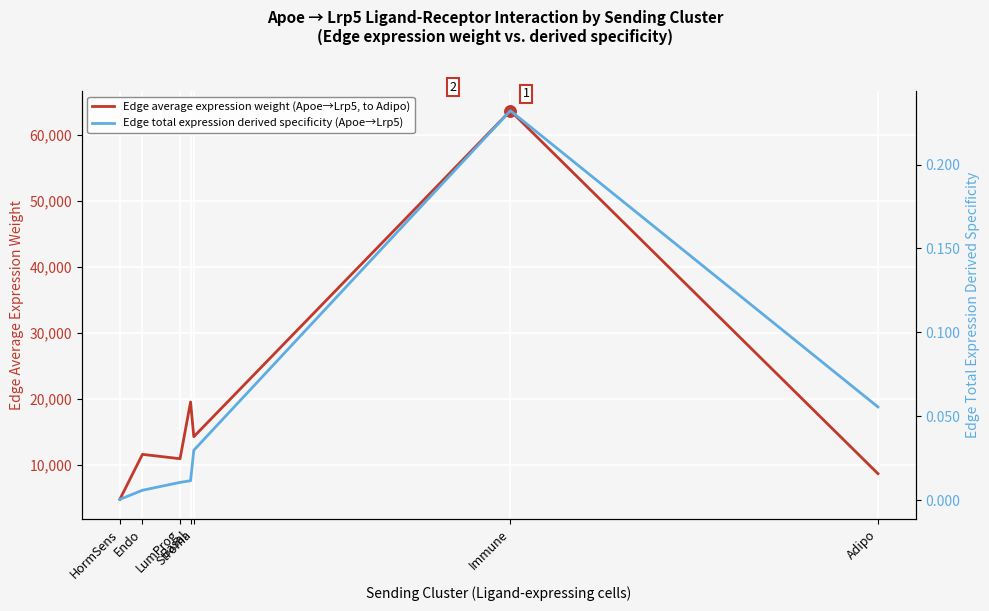

Reading left to right, what are all the values shown in this chart?

Edge average expression weight (Apoe→Lrp5, to Adipo): 4822.5	11636.1	10975.0	19557.1	14309.6	63635.2	8717.7
Edge total expression derived specificity (Apoe→Lrp5): 0.0	0.0	0.0	0.0	0.0	0.2	0.1